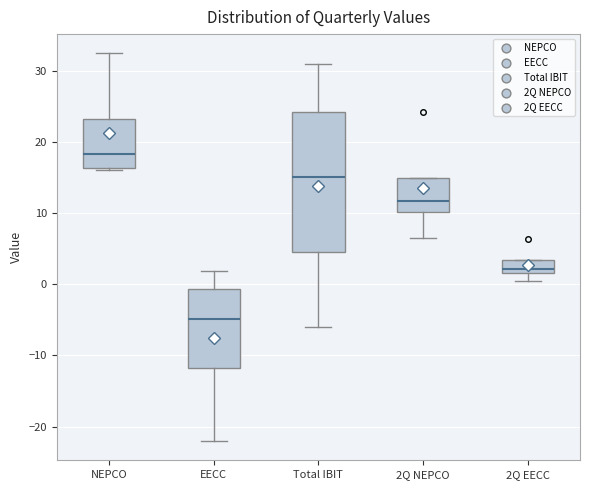

Where does the lower whisker of the box for 2Q NEPCO end on the y-axis? The values are not printed on the chart, so give them approximately, as read against the axis.

7